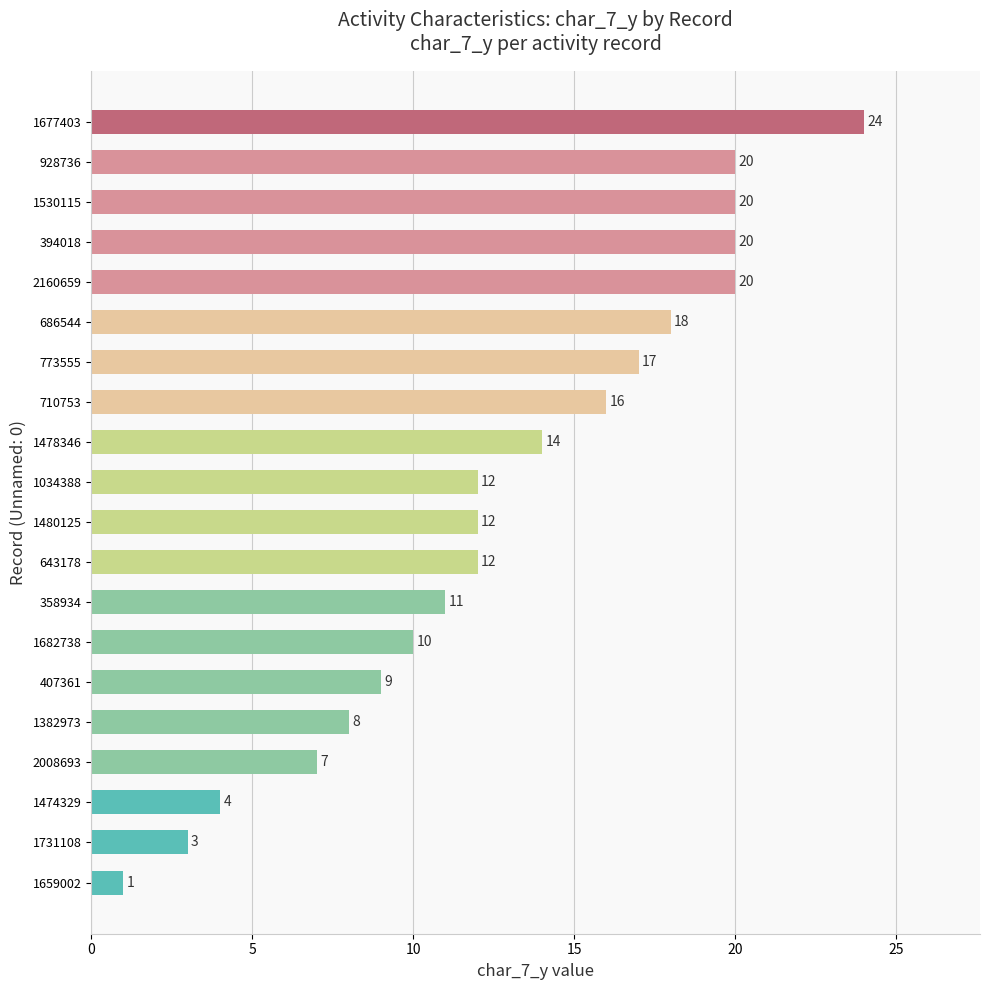

Is it true that the value at 1659002 is 1?

True